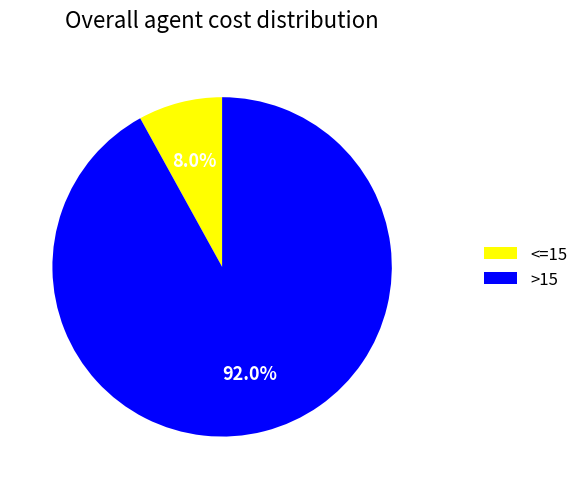

Rank the categories by value from lowest to highest.

<=15, >15